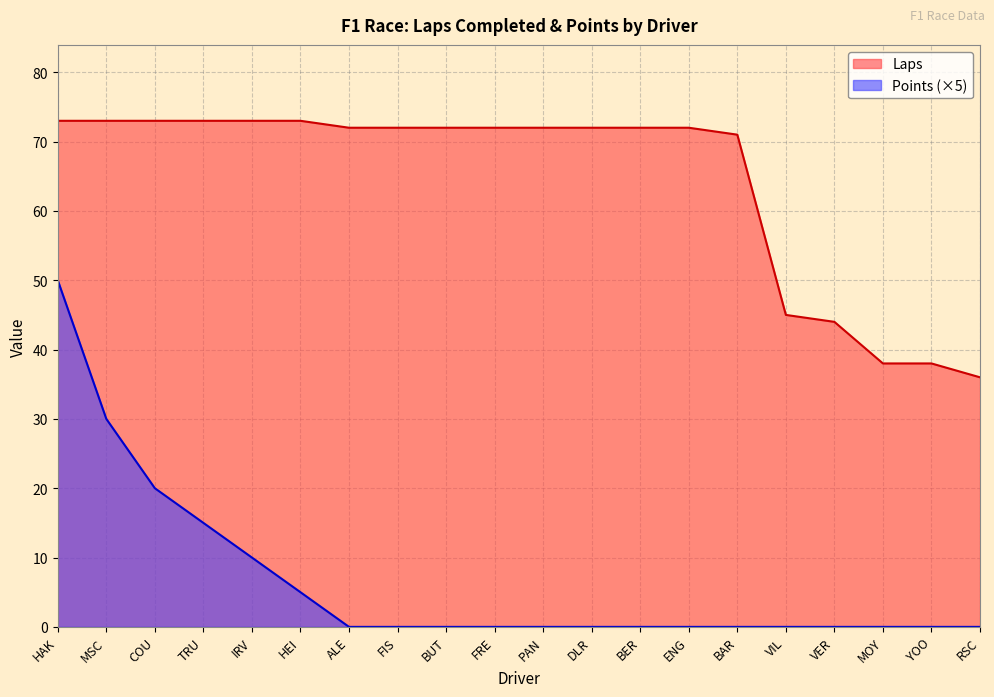

What are all the series names shown in the legend?

Laps, Points (×5)